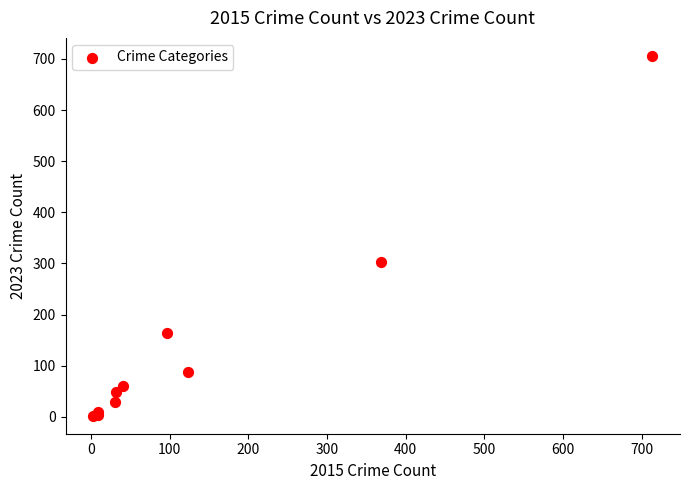

What Y value in the scatter plot is closest to 354?

303